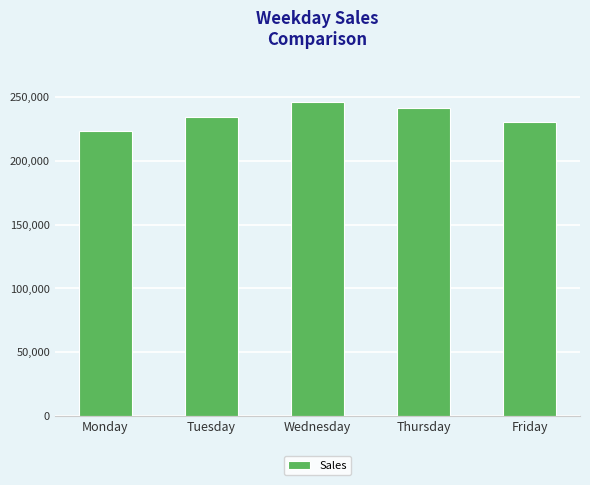

Does the chart contain stacked bars?

No